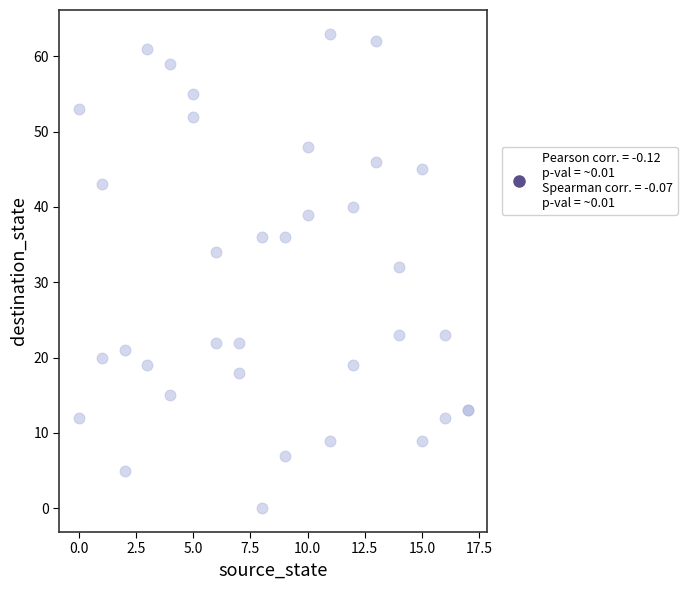

What Y value in the scatter plot is closest to 31?

32